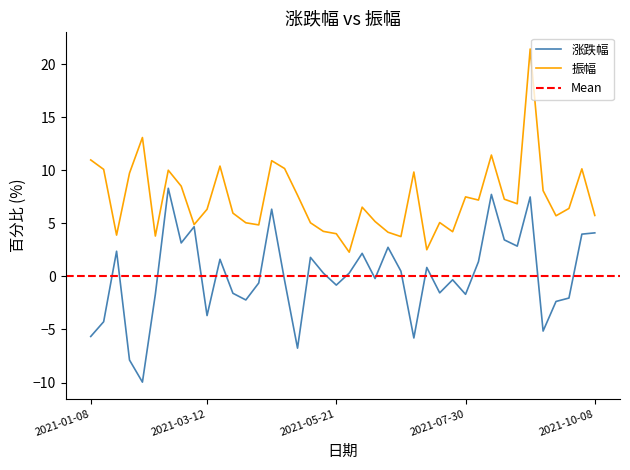

Is it true that 涨跌幅 equals 8.3 at 2021-02-19?

True